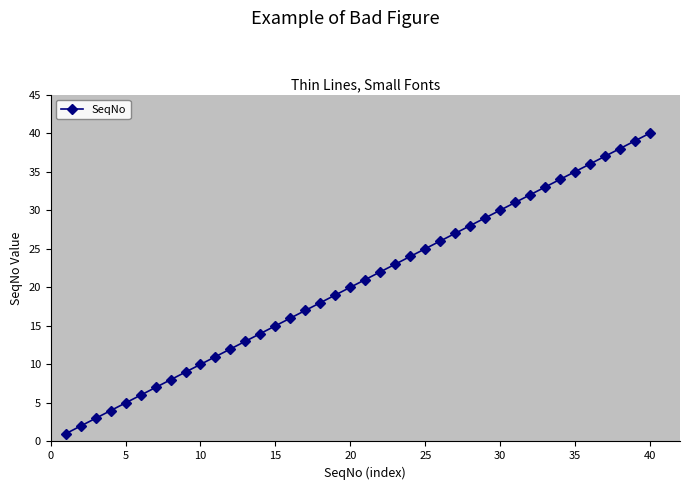

What is the greatest value displayed?

40